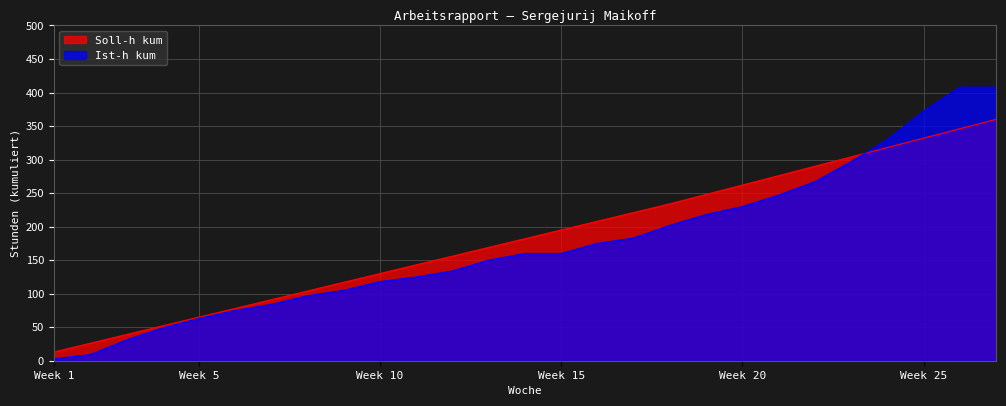

The value of Soll-h kum at 23 is 444. True or false?

False